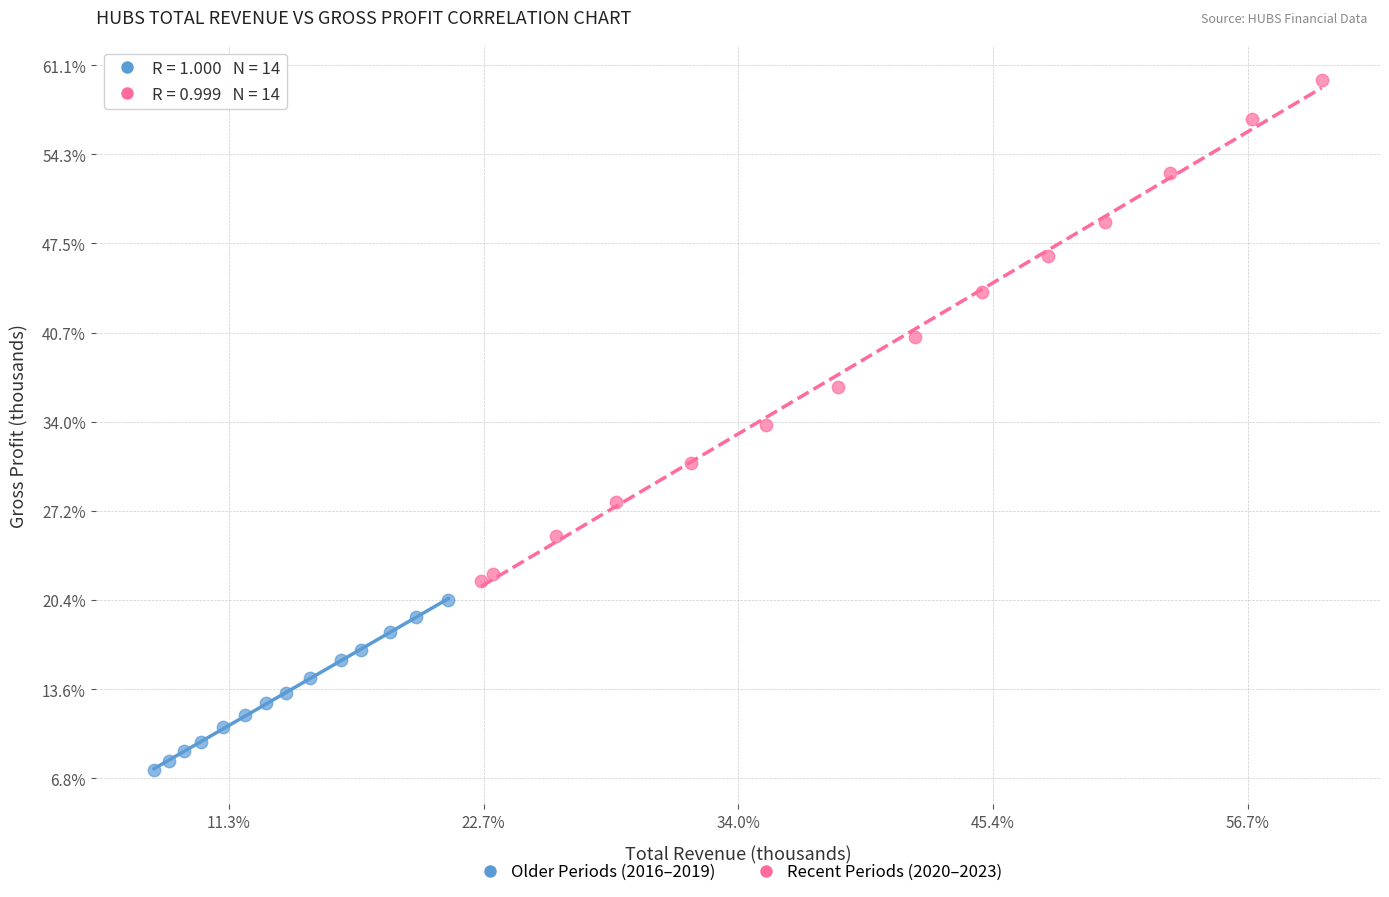

Which series has the largest Y range (max minus min)?

Recent Periods (2020–2023)